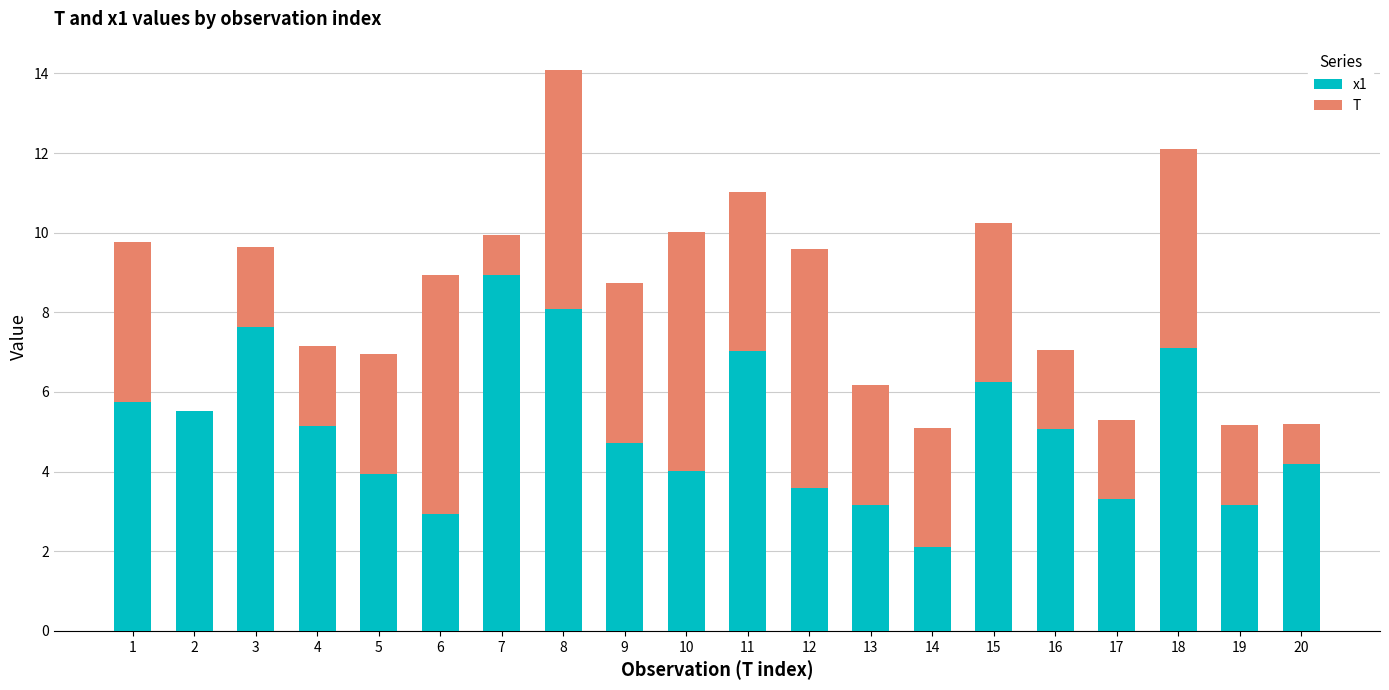

What is the total value across all series at 18?

12.1